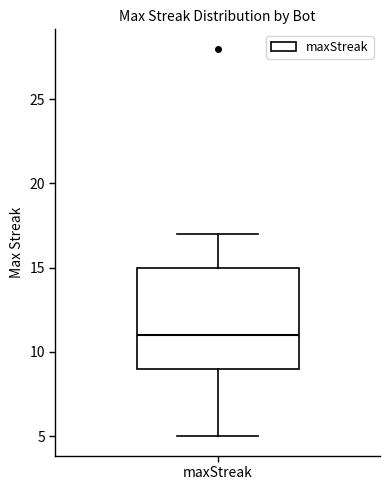

Transcribe this box plot: give where the median line is, the range the box spans, and where the two whiskers end, as read against the y-axis. The values are not printed on the chart, so give them approximately, as read against the axis.

median 11, box 9 to 15, whiskers 5 to 17